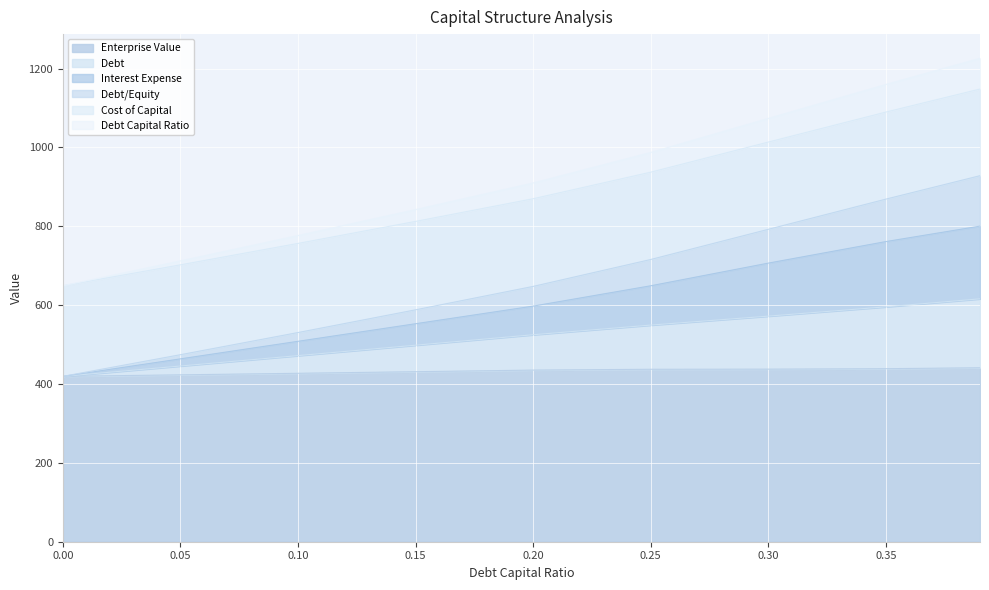

Between 0.2 and 0.39, which is larger?

0.39